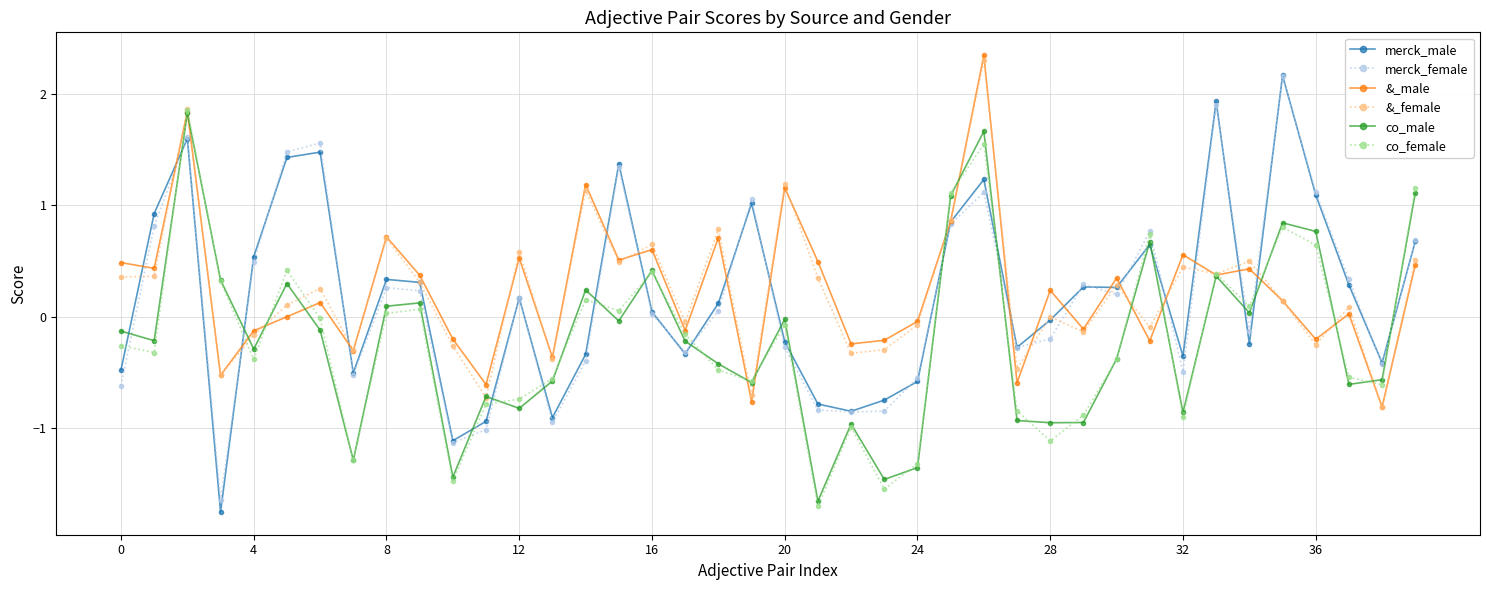

What is the average value of the co_female series?

-0.2